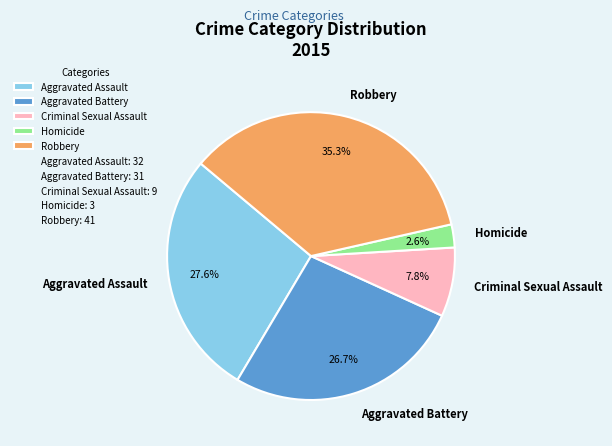

True or false: Aggravated Assault accounts for 39% of the total.

False